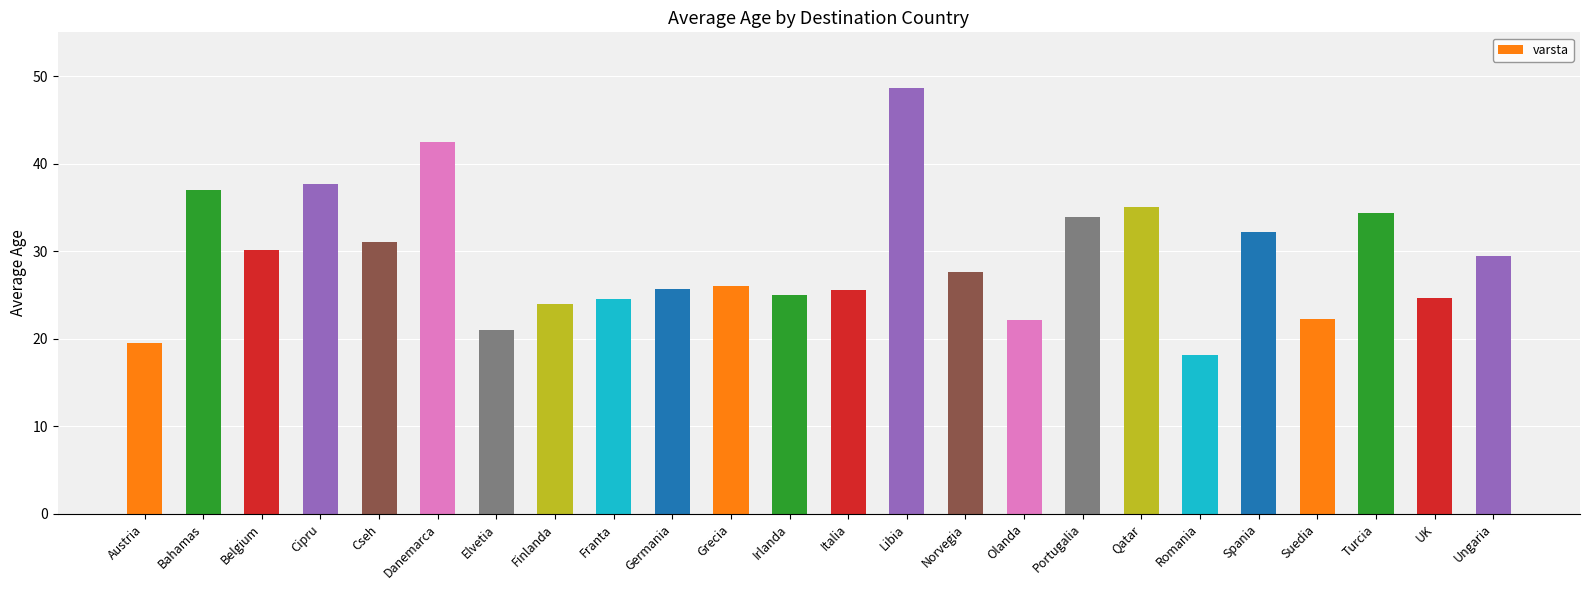

What is the label of the 3rd bar from the right?

Turcia